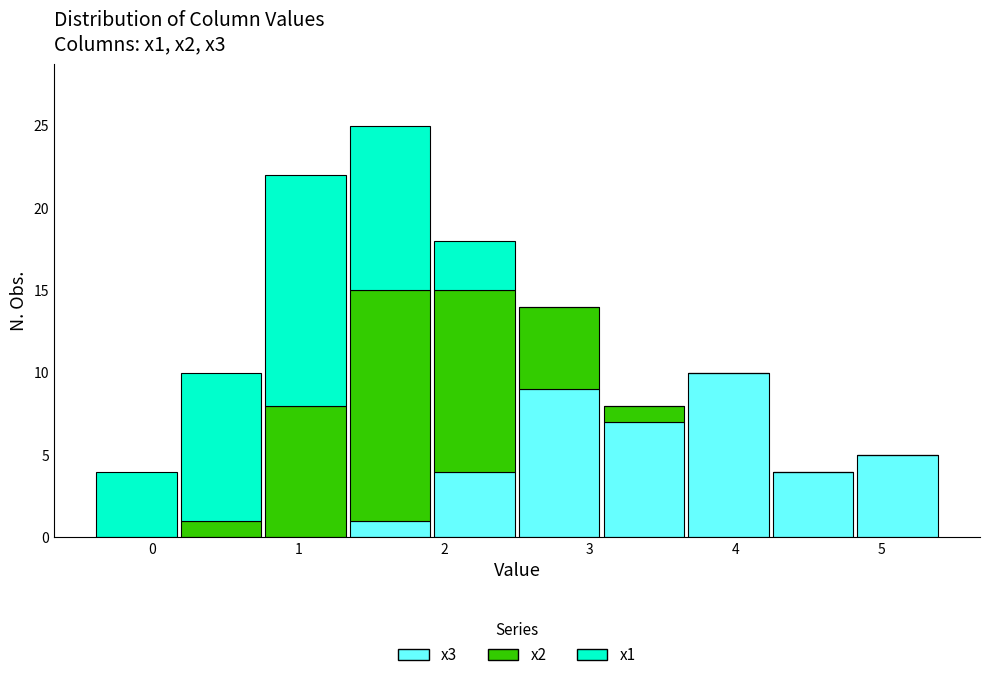

Reading left to right, list every stacked bar in this chart as the range it spans on the x-axis followed by its total height. Neither the bar edges nor the heights are printed on the chart, so give them approximately, as read against the axes.

-0.40 to 0.18: 4
0.18 to 0.76: 10
0.76 to 1.34: 22
1.34 to 1.92: 25
1.92 to 2.50: 18
2.50 to 3.08: 14
3.08 to 3.66: 8
3.66 to 4.24: 10
4.24 to 4.82: 4
4.82 to 5.40: 5